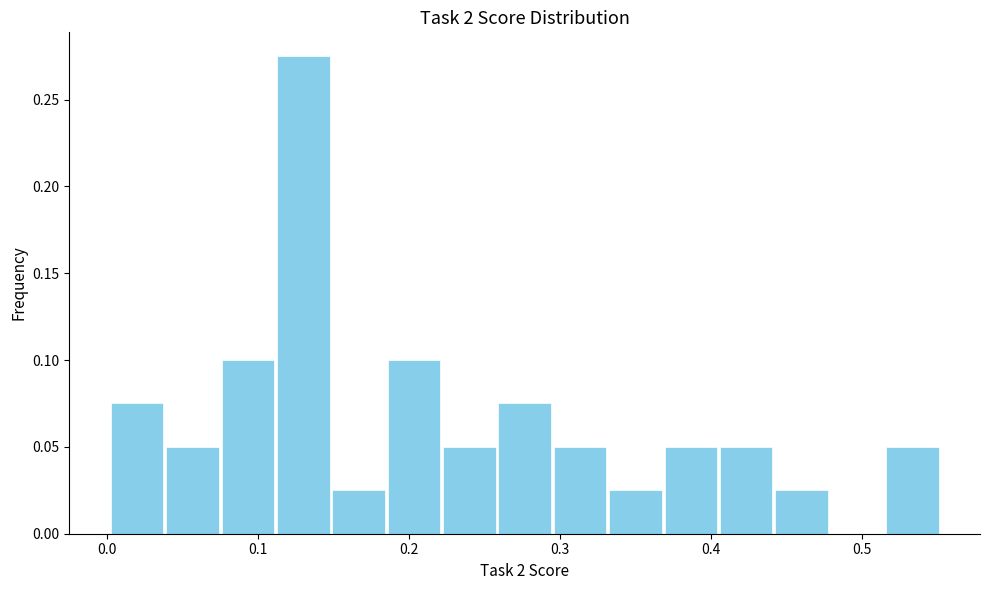

Read against the x-axis, roughly where is the centre of the tallest bar?

0.13